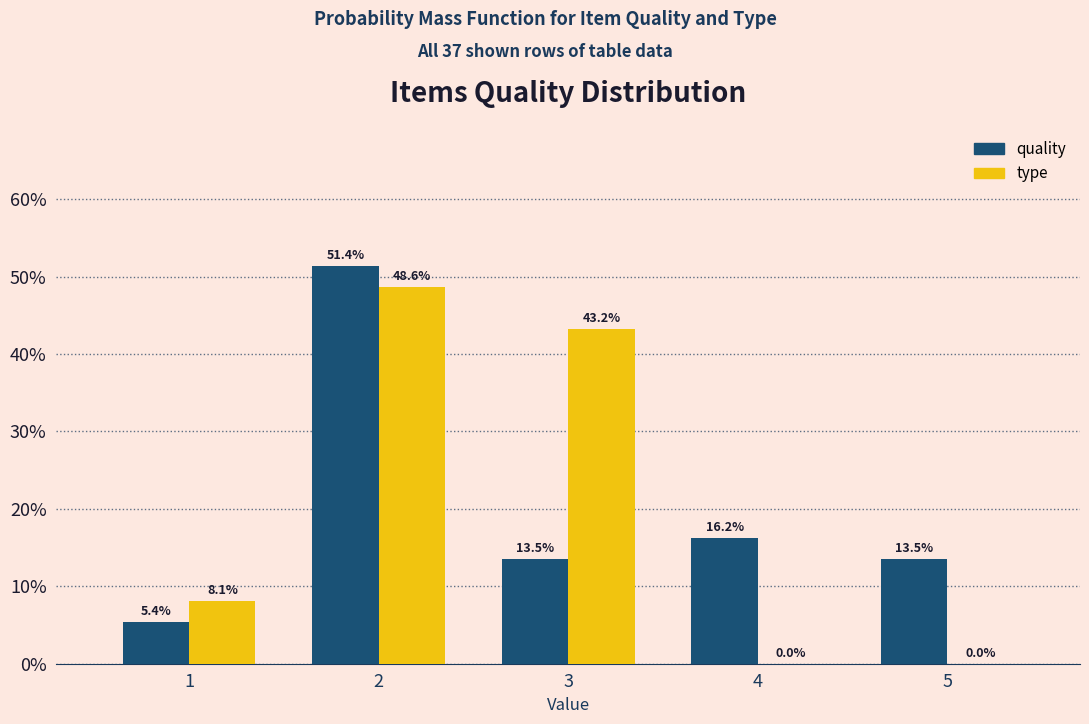

Reading left to right, list all the values displayed in this chart.

quality: 1=5.4	2=51.4	3=13.5	4=16.2	5=13.5
type: 1=8.1	2=48.6	3=43.2	4=0.0	5=0.0